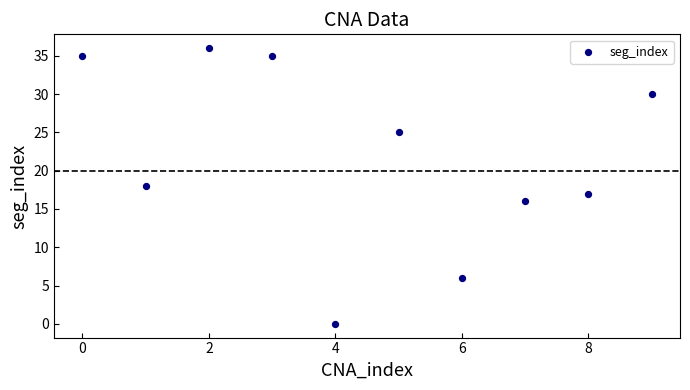

What is the range of Y values (max minus min)?

36